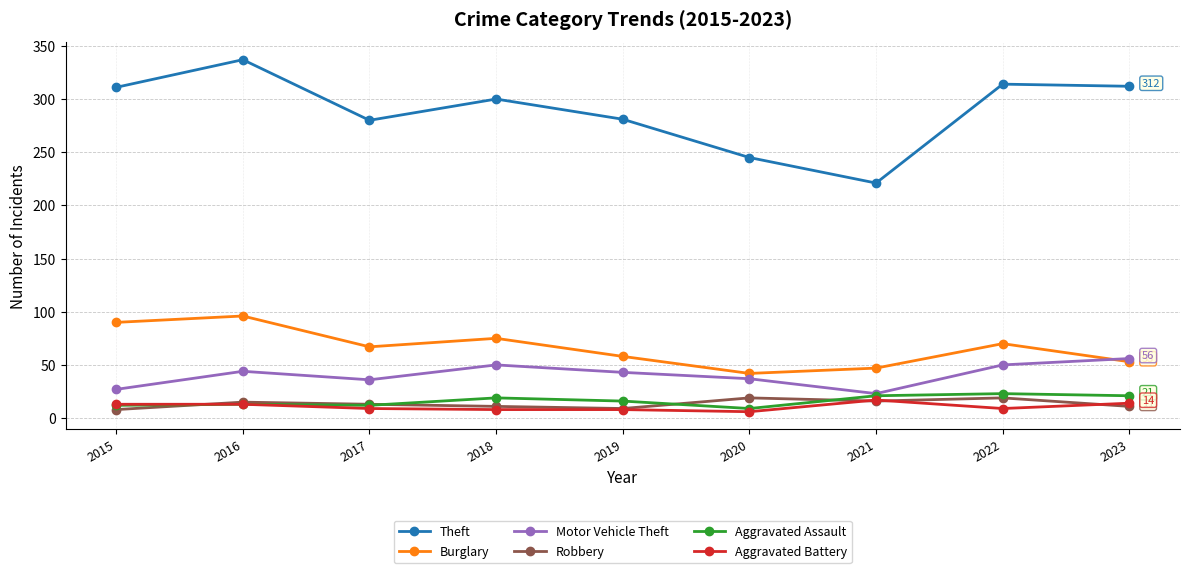

What is the lowest value of the Aggravated Assault series?

9